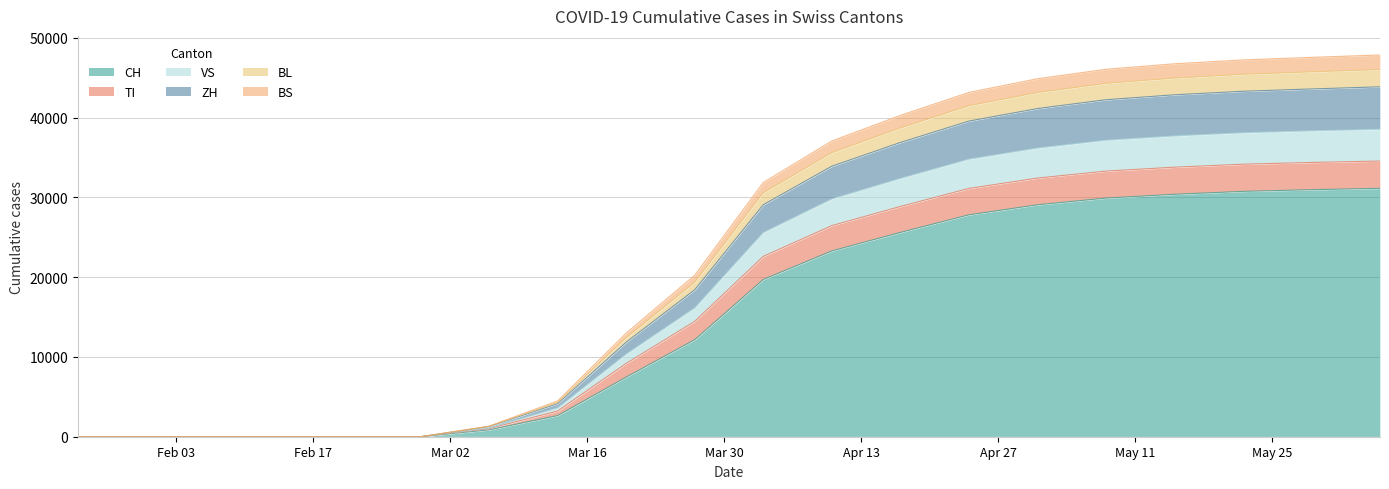

Does the chart have visible grid lines?

Yes